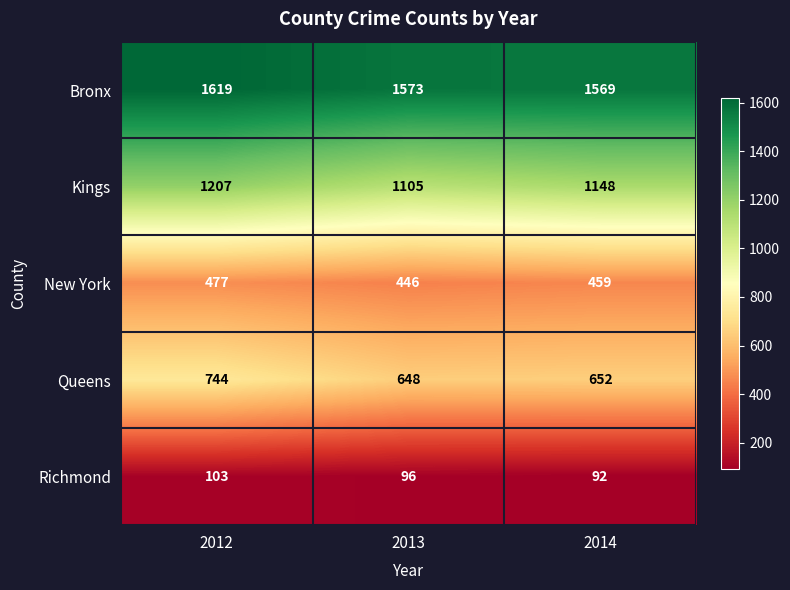

What is the sum of all Richmond values?

291